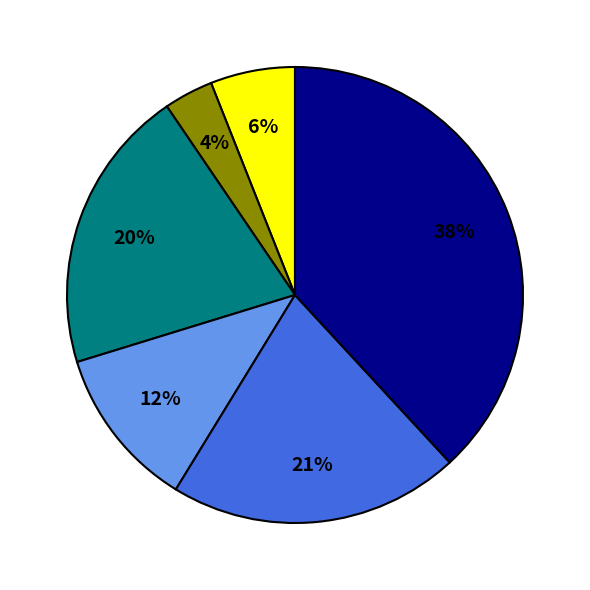

Does any single category account for the majority?

No